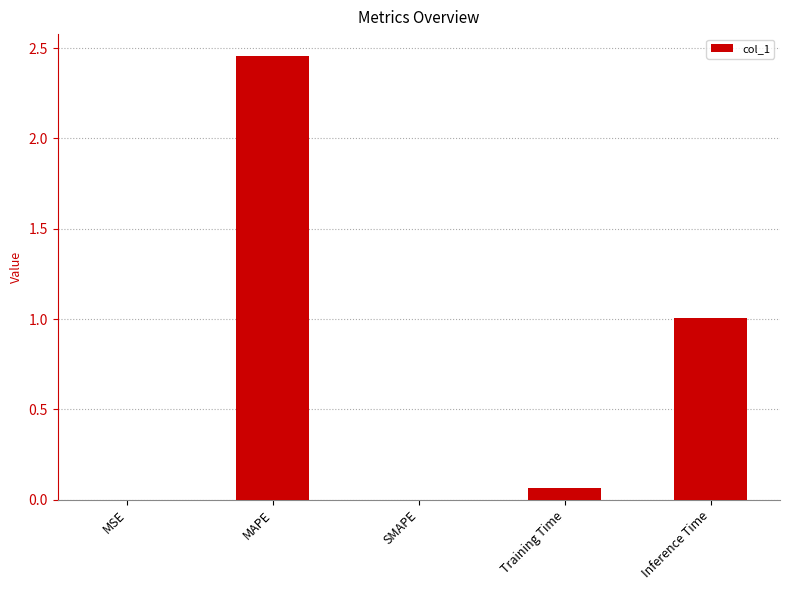

What is the average value?

0.7